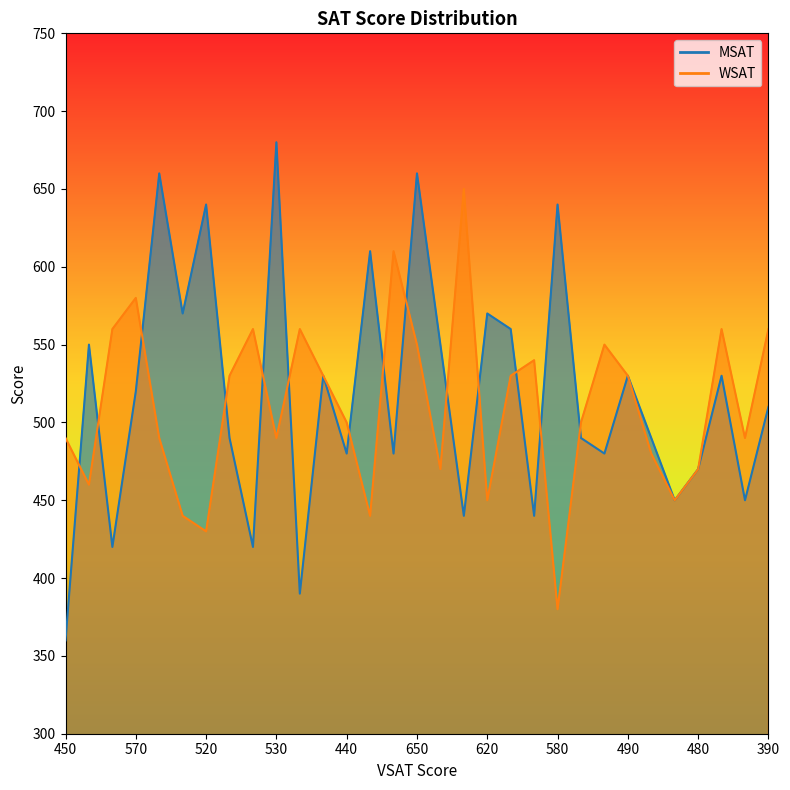

At 25, list the series in order from largest to smallest.

MSAT_line, WSAT_line